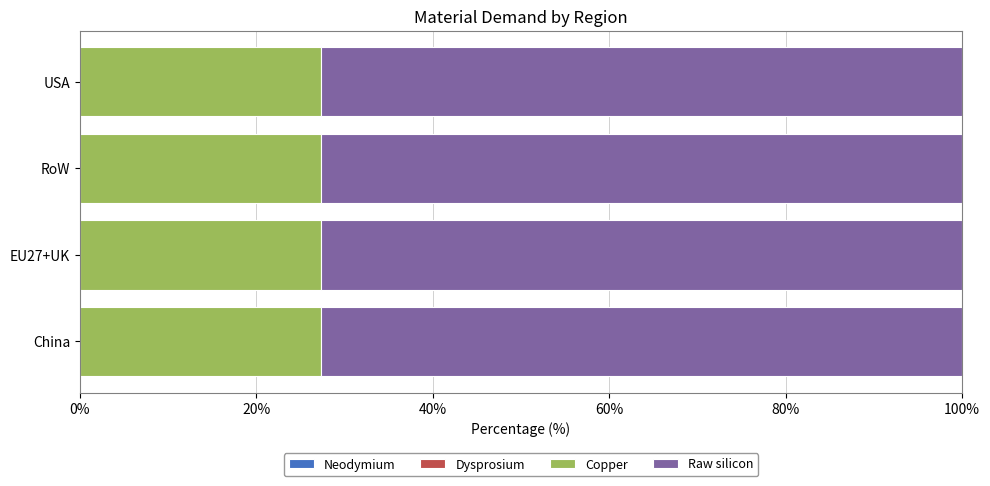

What is the total value across all series at USA?

100.0